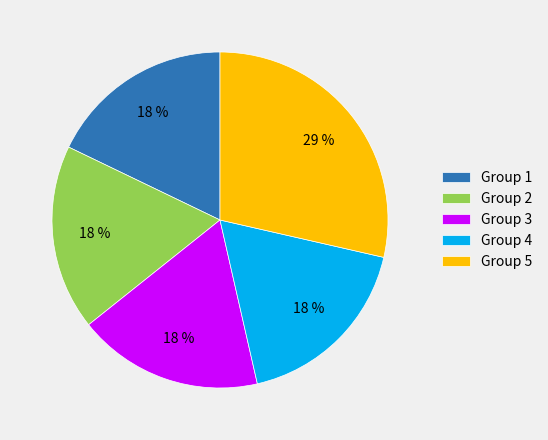

Does Group 2 represent more than half of the total?

No